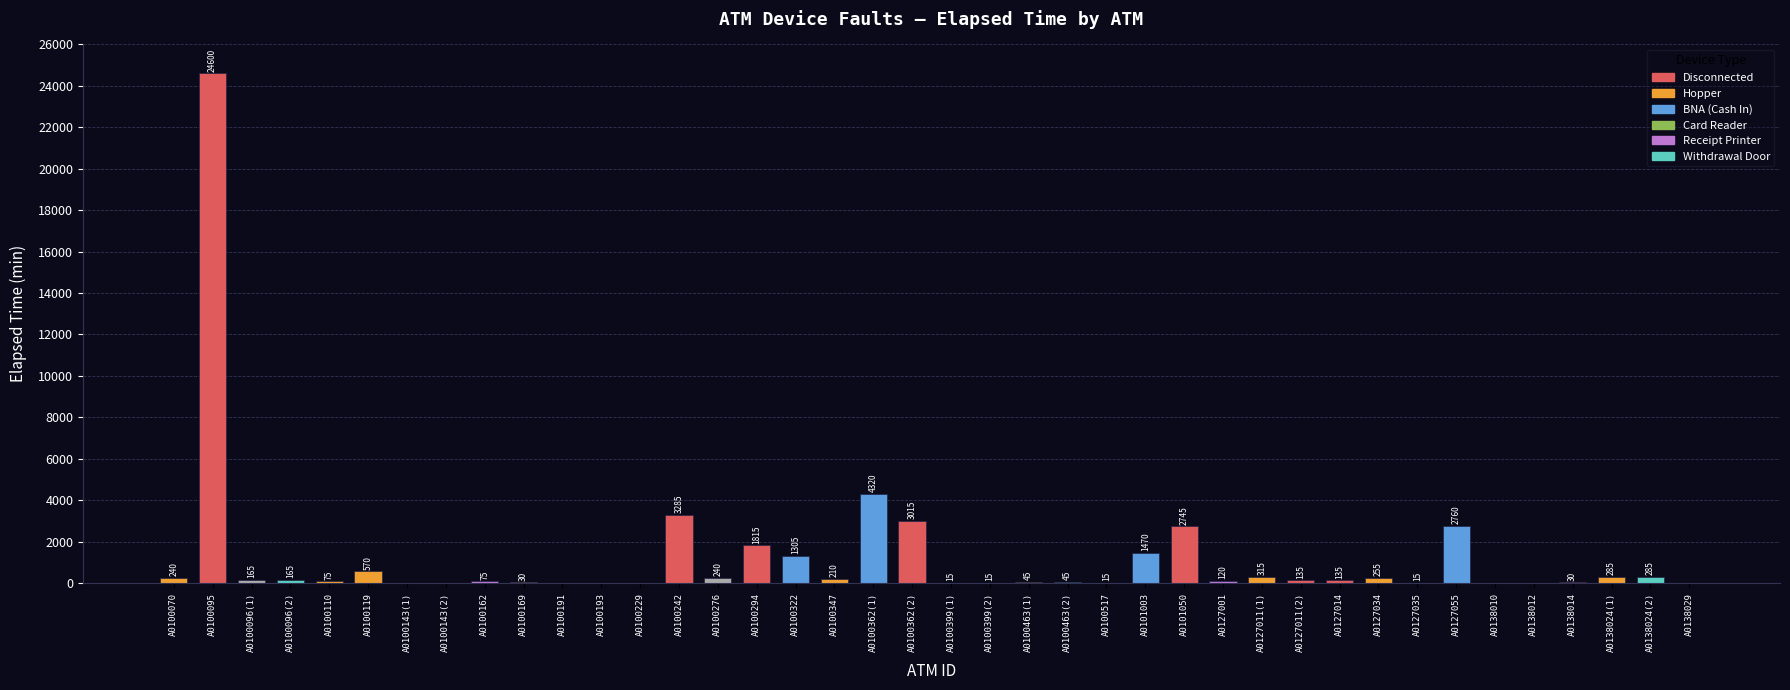

What is the change in value from A0100362(2) to A0138014?

-2985